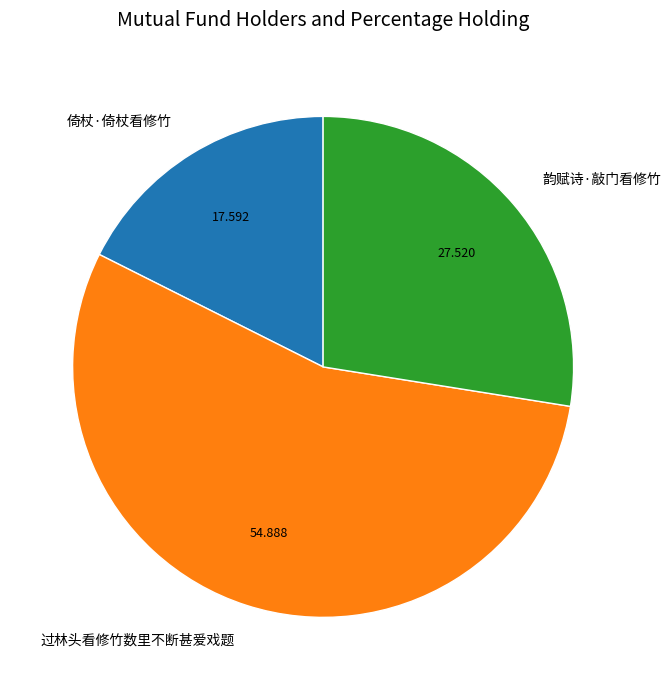

Which has a higher value, 韵赋诗·敲门看修竹 or 过林头看修竹数里不断甚爱戏题?

过林头看修竹数里不断甚爱戏题